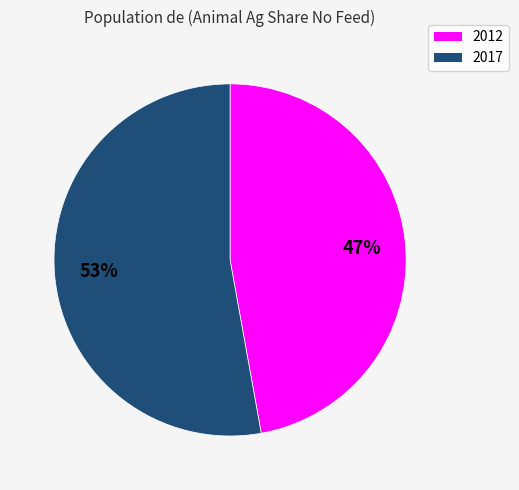

Is 2012 the majority of the pie?

No